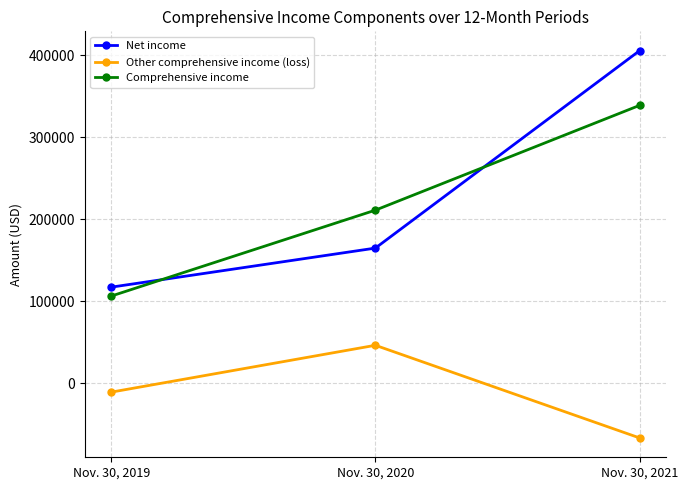

Count the number of data series in this chart.

3